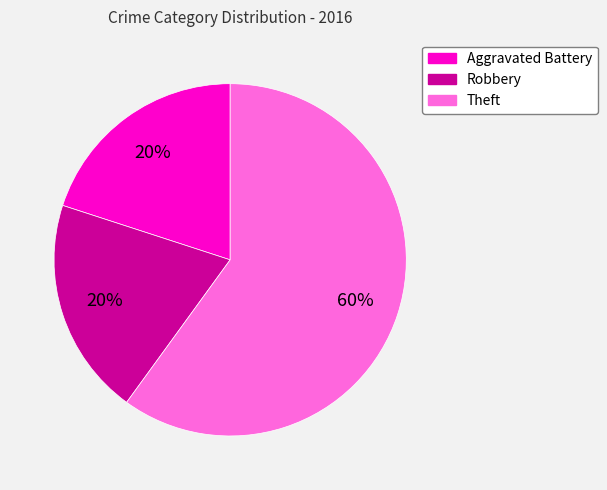

How many segments does this pie chart have?

3